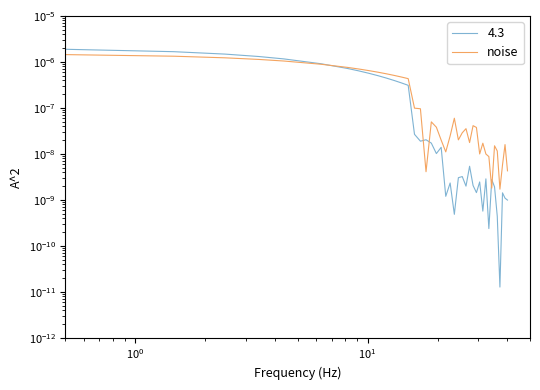

What is the label of the 37th point from the right?

$\mathdefault{10^{1}}$